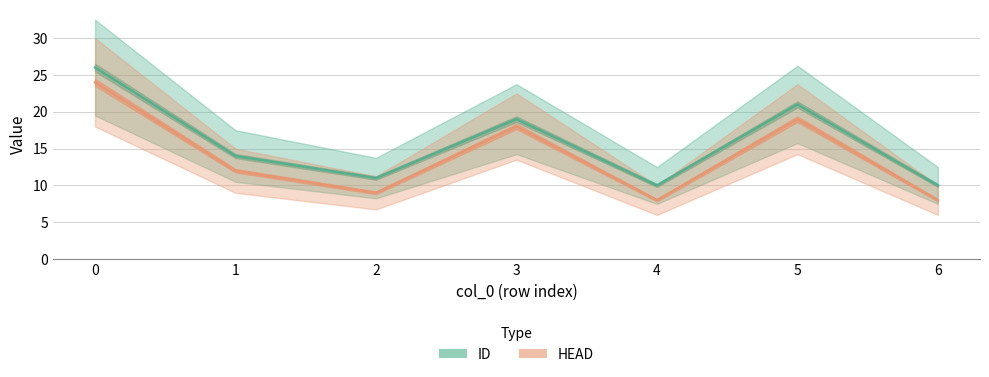

Does the chart display data point markers on the line(s)?

No